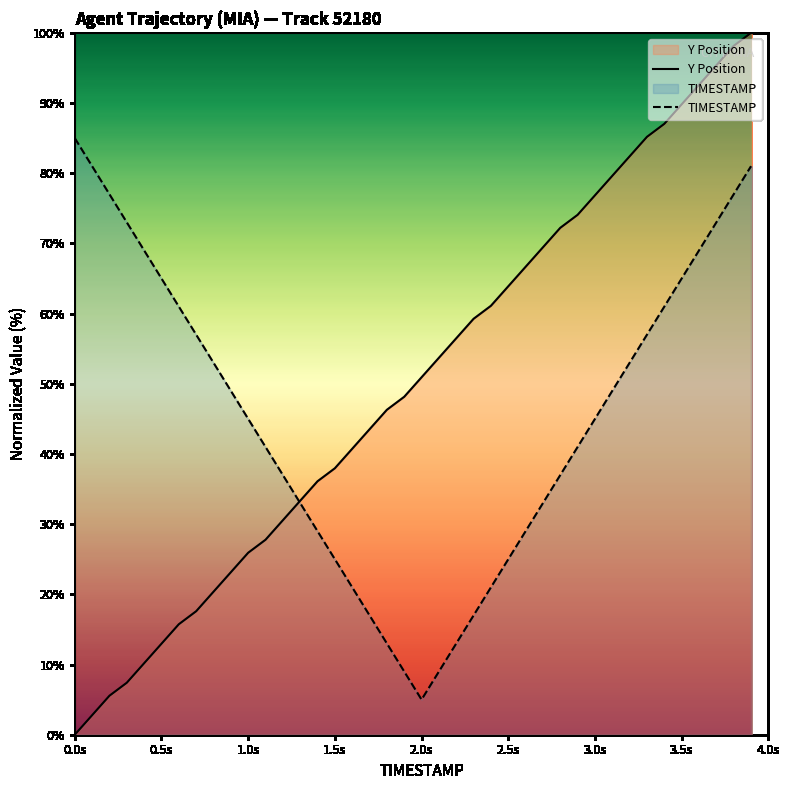

True or false: TIMESTAMP and Y Position cross at least once.

True